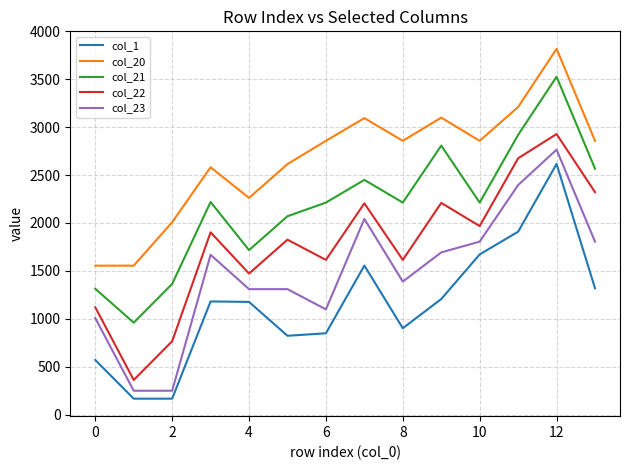

Does the chart display data point markers on the line(s)?

No